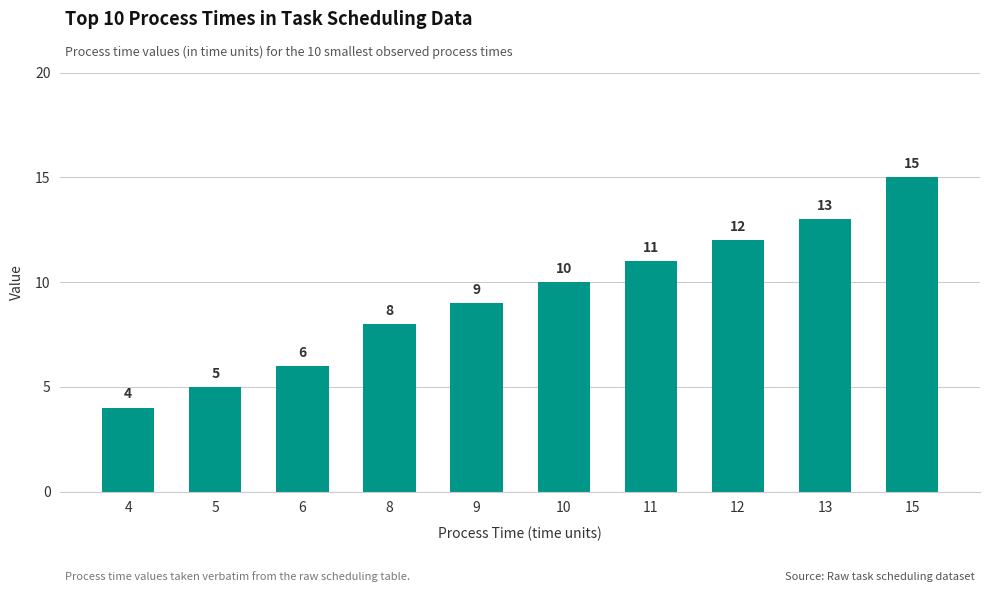

What is the approximate value at 11, to the nearest 10?

10